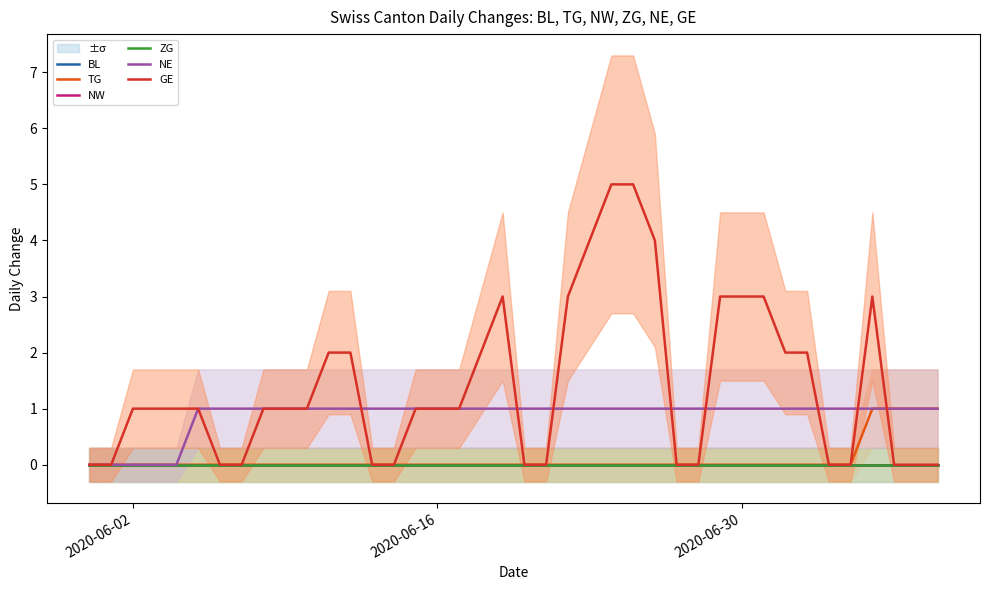

True or false: BL and NE cross at least once.

False